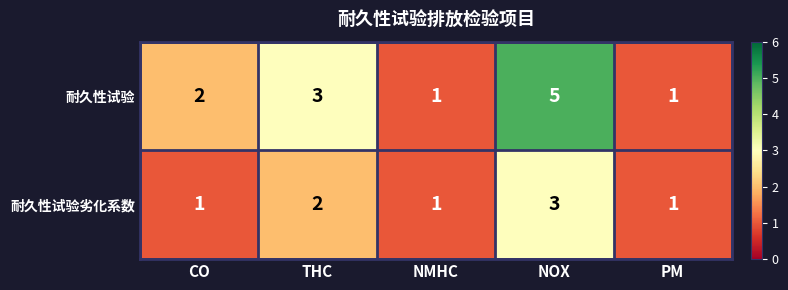

Reading left to right, list all the values displayed in this chart.

耐久性试验: CO=2	THC=3	NMHC=1	NOX=5	PM=1
耐久性试验劣化系数: CO=1	THC=2	NMHC=1	NOX=3	PM=1